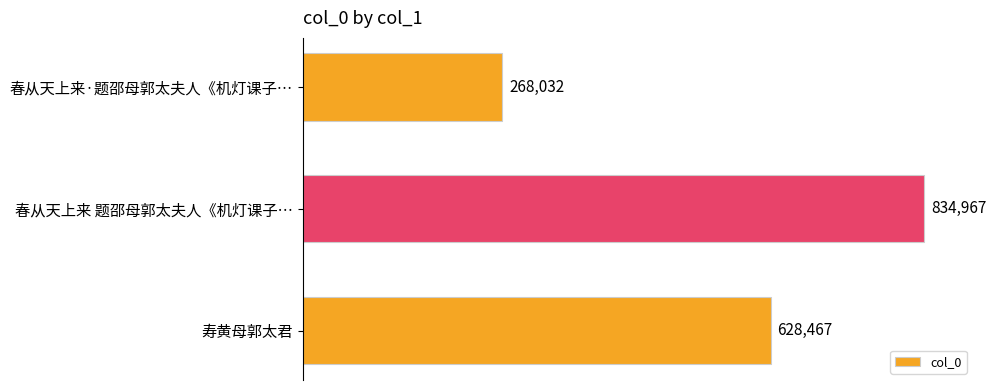

Between 春从天上来·题邵母郭太夫人《机灯课子… and 寿黄母郭太君, which is larger?

寿黄母郭太君